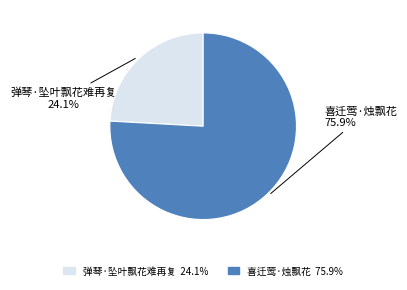

How many segments does this pie chart have?

2